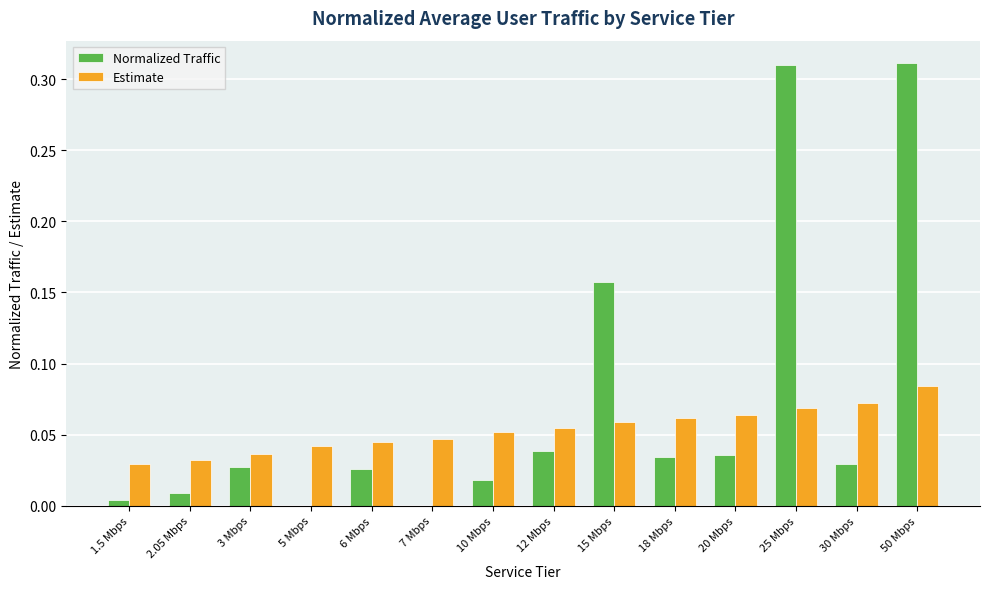

How many groups of bars are there?

14